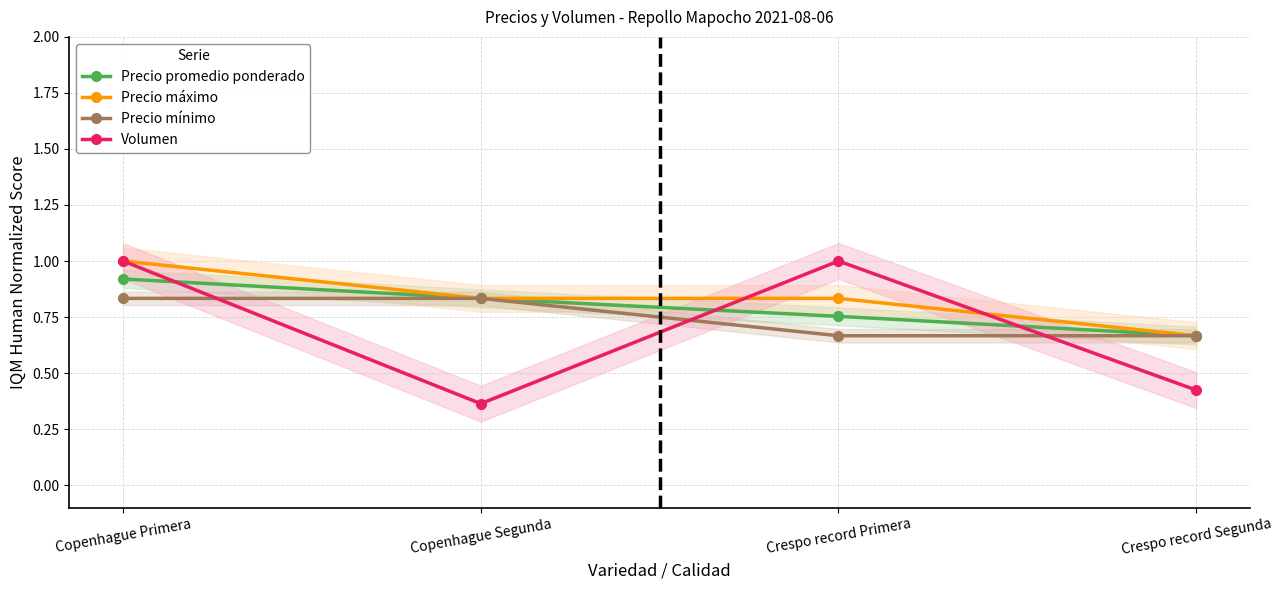

Where is the first local maximum for Volumen?

Crespo record Primera